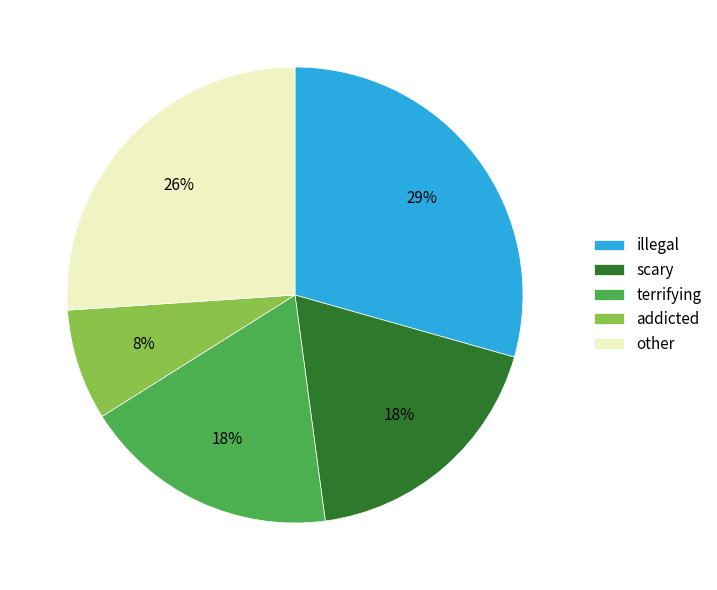

To the nearest percent, what is the average slice percentage?

20%